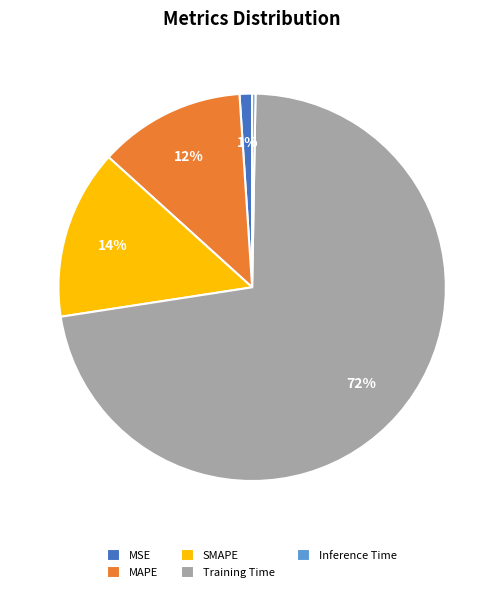

To the nearest percent, what portion does SMAPE represent?

14%